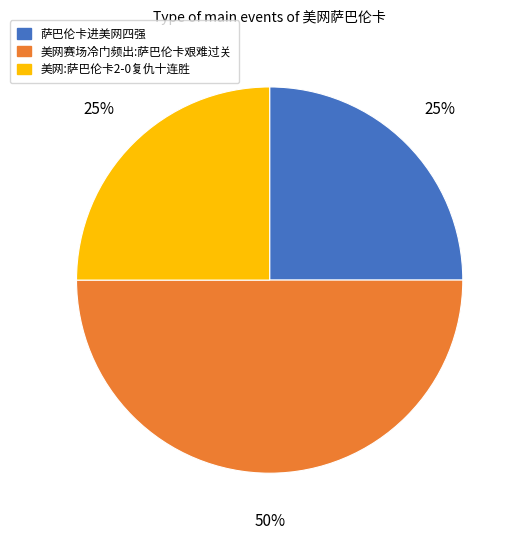

To the nearest percent, what is the average slice percentage?

33%